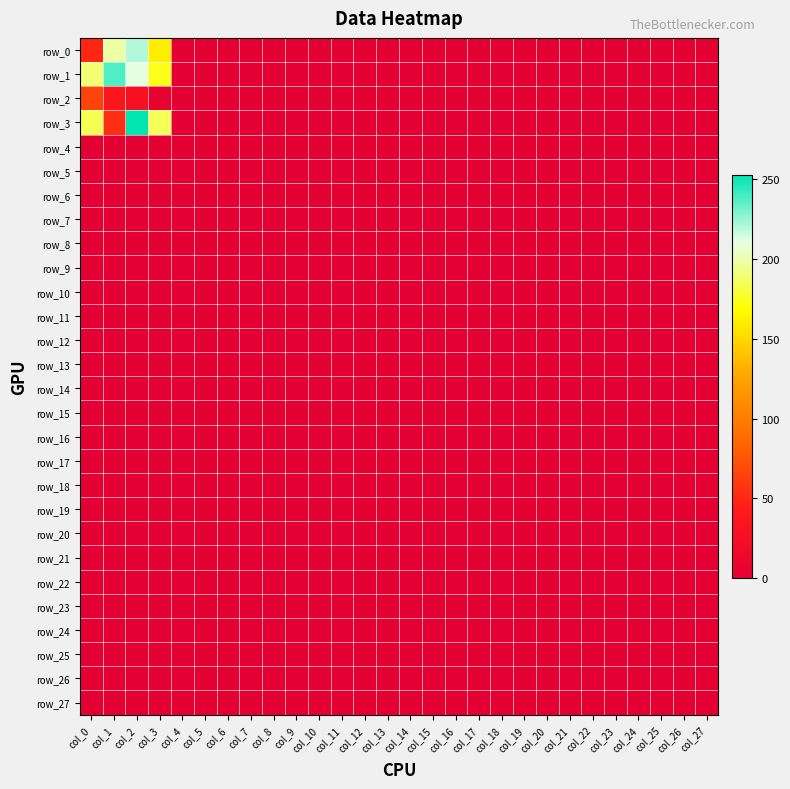

Rank the categories by row_23 value from lowest to highest.

col_0, col_1, col_2, col_3, col_4, col_5, col_6, col_7, col_8, col_9, col_10, col_11, col_12, col_13, col_14, col_15, col_16, col_17, col_18, col_19, col_20, col_21, col_22, col_23, col_24, col_25, col_26, col_27